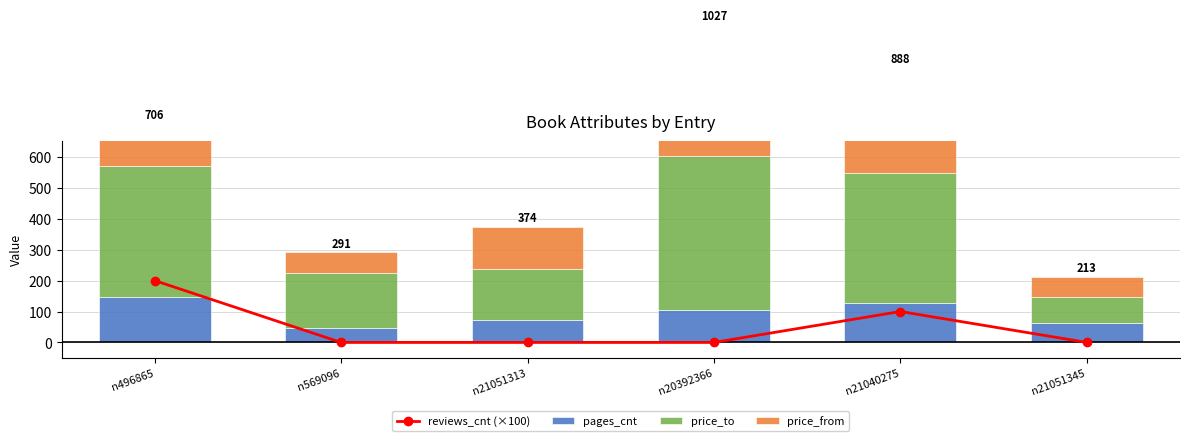

Which series changed the most between n569096 and n20392366?

price_from